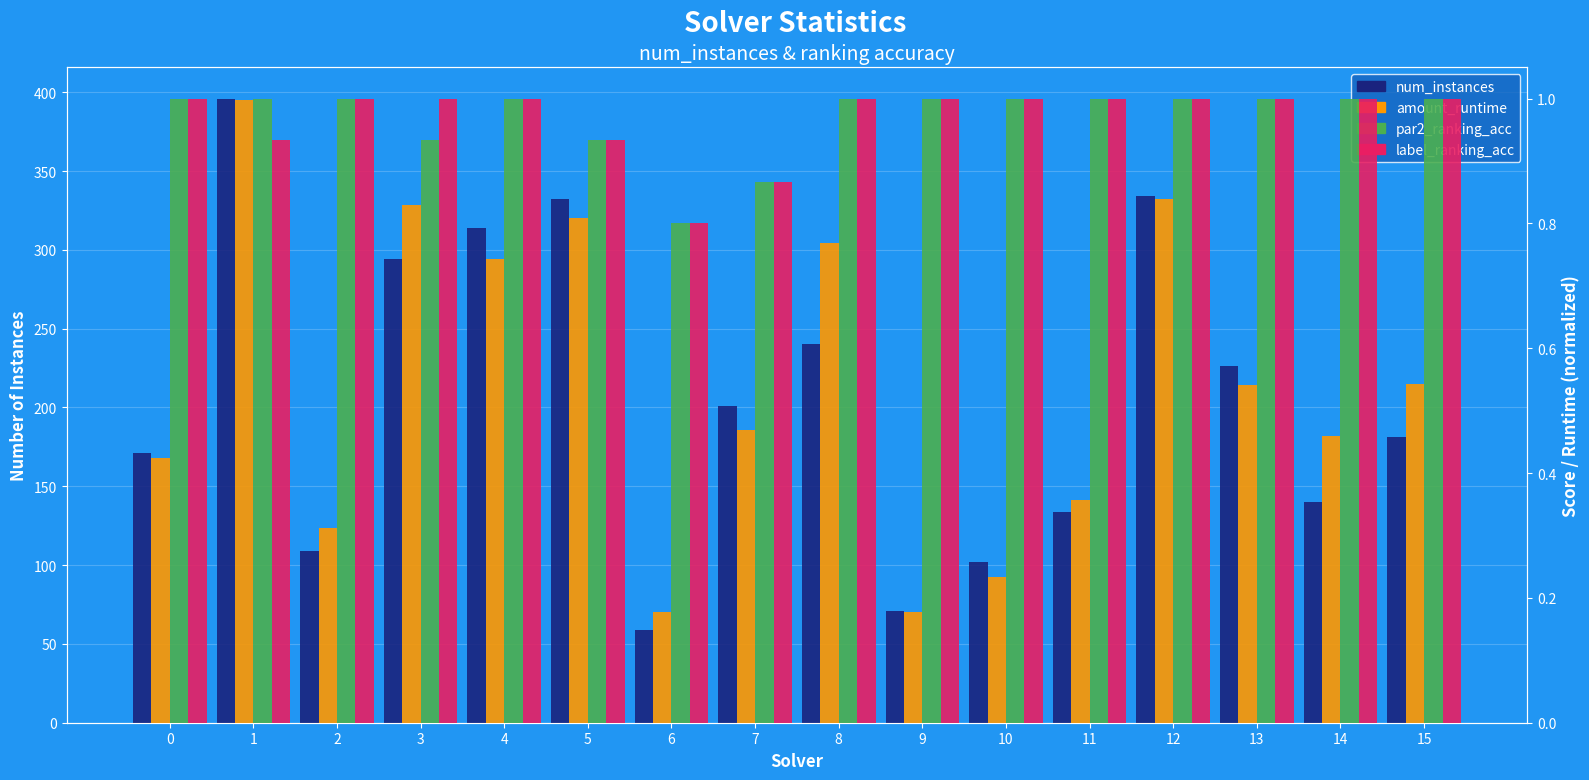

What is the approximate value of par2_ranking_acc at 5?

0.9